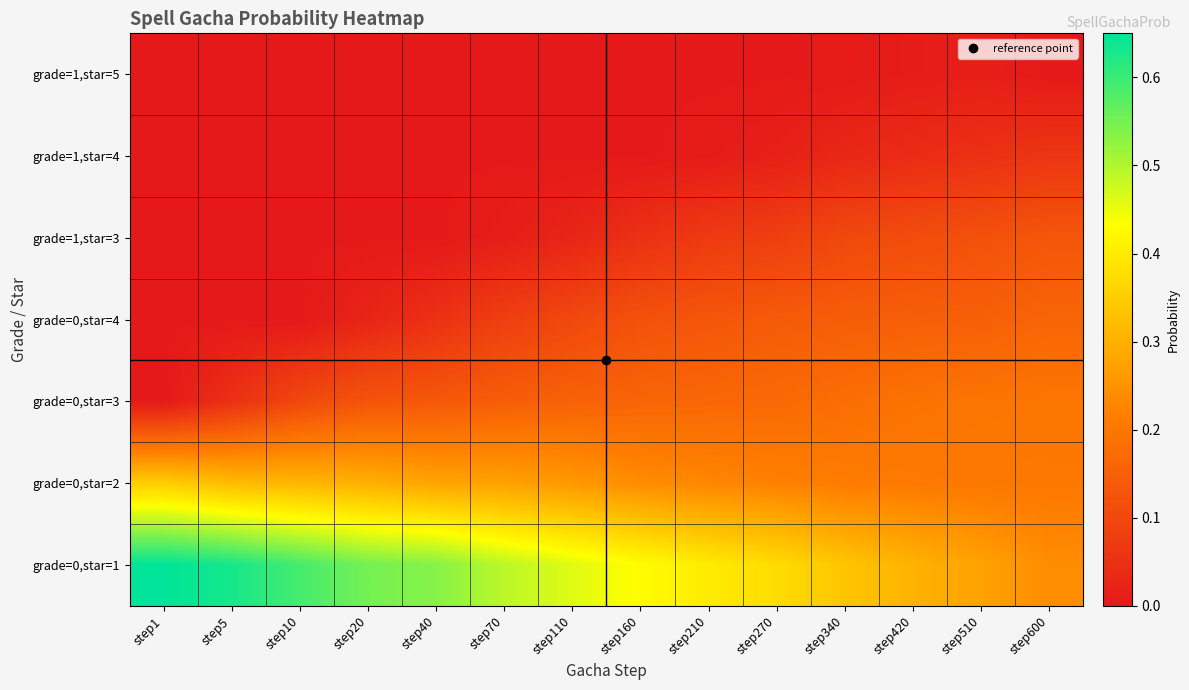

Reading right to left, what are all the values shown in this chart?

grade=1,star=5: step600=0.0	step510=0.0	step420=0.0	step340=0.0	step270=0.0	step210=0.0	step160=0.0	step110=0.0	step70=0.0	step40=0.0	step20=0.0	step10=0.0	step5=0.0	step1=0.0
grade=1,star=4: step600=0.1	step510=0.1	step420=0.0	step340=0.0	step270=0.0	step210=0.0	step160=0.0	step110=0.0	step70=0.0	step40=0.0	step20=0.0	step10=0.0	step5=0.0	step1=0.0
grade=1,star=3: step600=0.1	step510=0.1	step420=0.1	step340=0.1	step270=0.1	step210=0.1	step160=0.1	step110=0.0	step70=0.0	step40=0.0	step20=0.0	step10=0.0	step5=0.0	step1=0.0
grade=0,star=4: step600=0.2	step510=0.1	step420=0.1	step340=0.1	step270=0.1	step210=0.1	step160=0.1	step110=0.1	step70=0.1	step40=0.1	step20=0.0	step10=0.0	step5=0.0	step1=0.0
grade=0,star=3: step600=0.2	step510=0.2	step420=0.2	step340=0.2	step270=0.2	step210=0.2	step160=0.2	step110=0.2	step70=0.1	step40=0.1	step20=0.1	step10=0.1	step5=0.1	step1=0.0
grade=0,star=2: step600=0.2	step510=0.2	step420=0.2	step340=0.2	step270=0.2	step210=0.2	step160=0.2	step110=0.3	step70=0.3	step40=0.3	step20=0.3	step10=0.3	step5=0.3	step1=0.3
grade=0,star=1: step600=0.2	step510=0.3	step420=0.3	step340=0.3	step270=0.4	step210=0.4	step160=0.4	step110=0.5	step70=0.5	step40=0.5	step20=0.6	step10=0.6	step5=0.6	step1=0.7